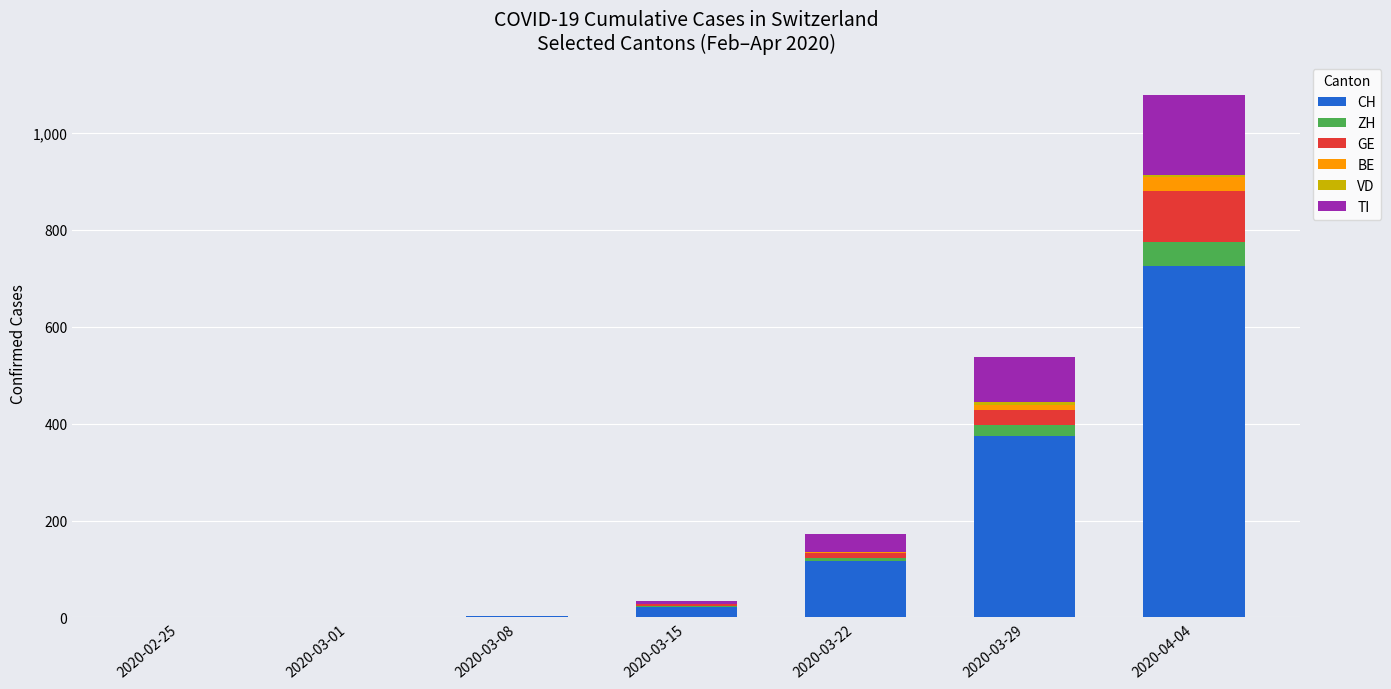

At which category is the sum across all series the highest?

2020-04-04